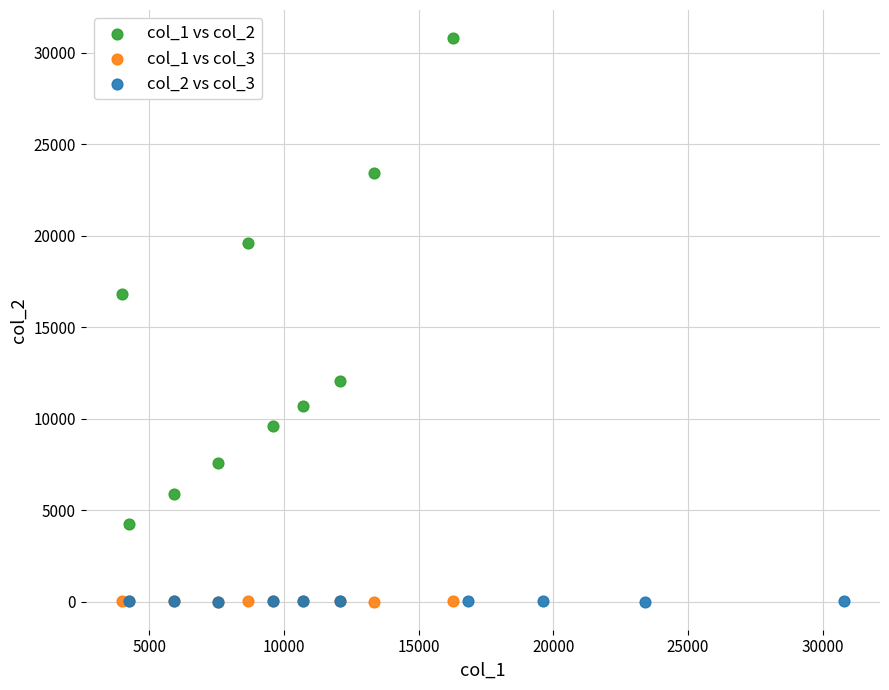

Which series has the largest Y range (max minus min)?

col_1 vs col_2